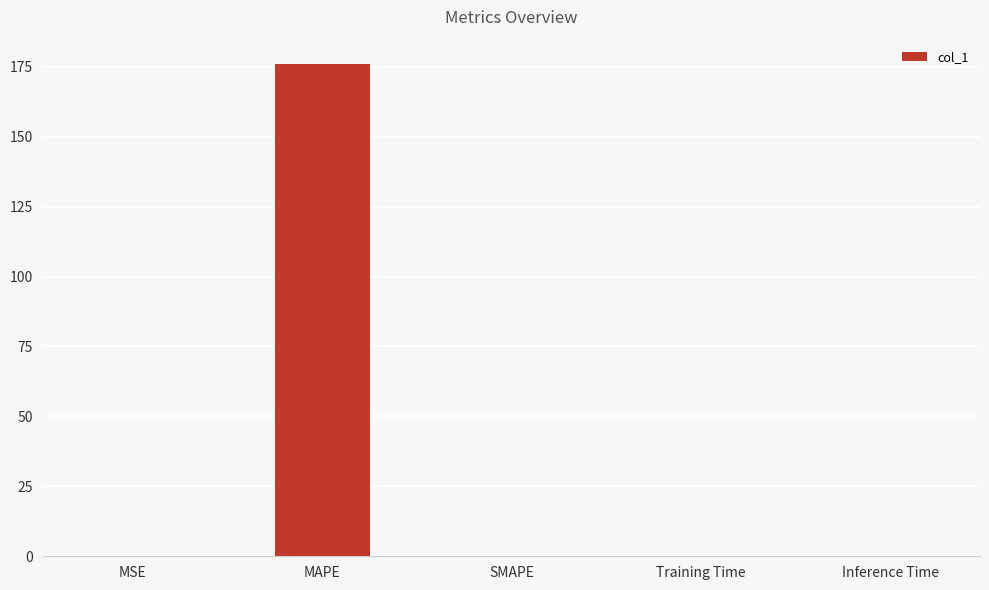

Which category has the highest value across all series?

MAPE